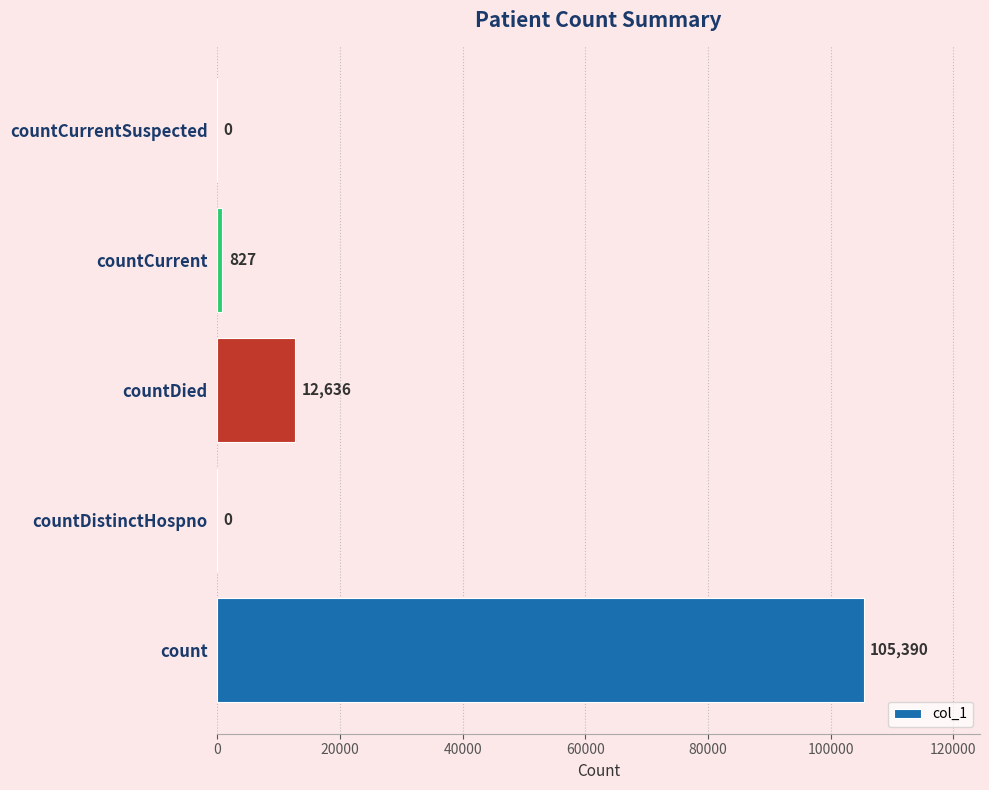

What is the change in value from count to countCurrentSuspected?

-105390